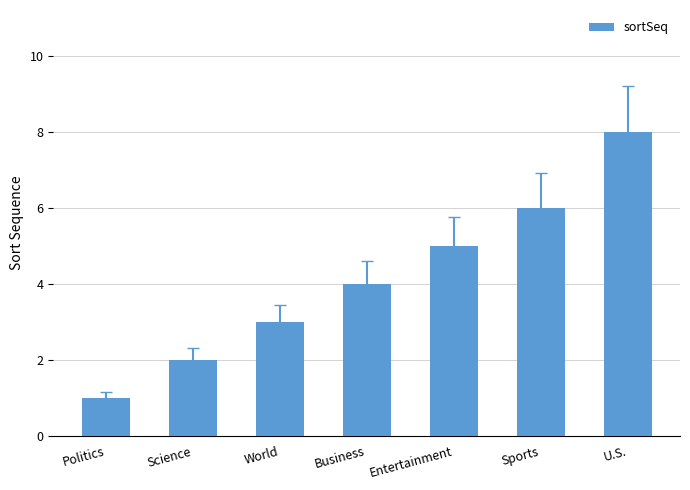

What position from the left is World?

3